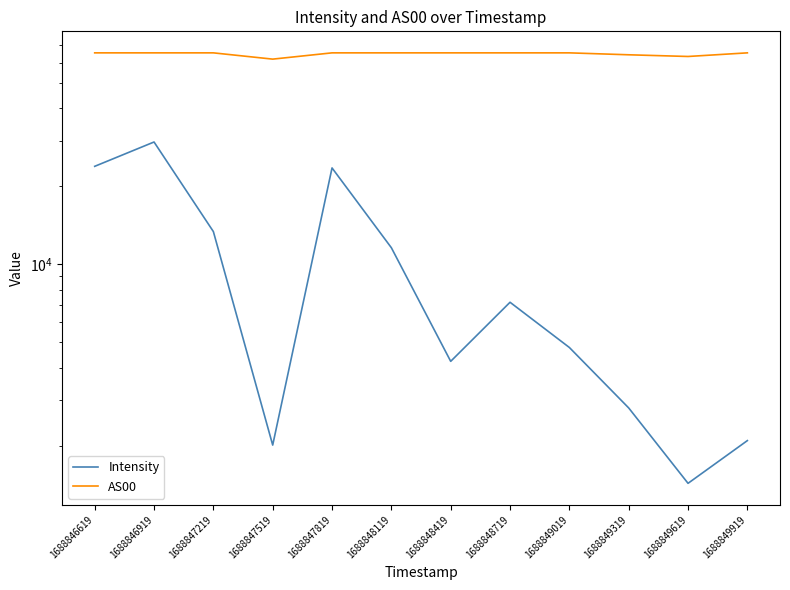

How many data points in Intensity are less than 7144?

6